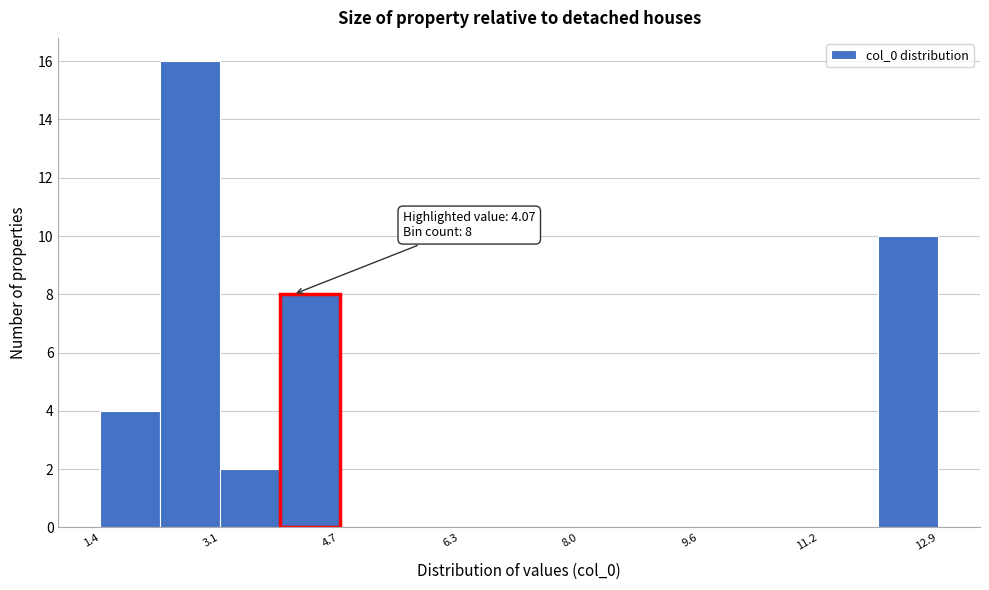

Over which range of the x-axis is the bar tallest?

2.2 to 3.0